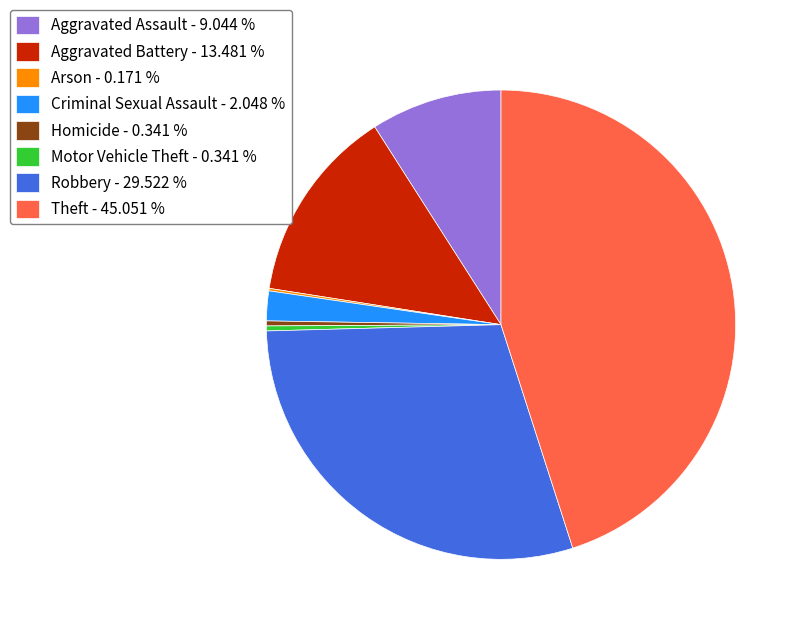

Does Aggravated Battery - 13.481 % represent more than half of the total?

No